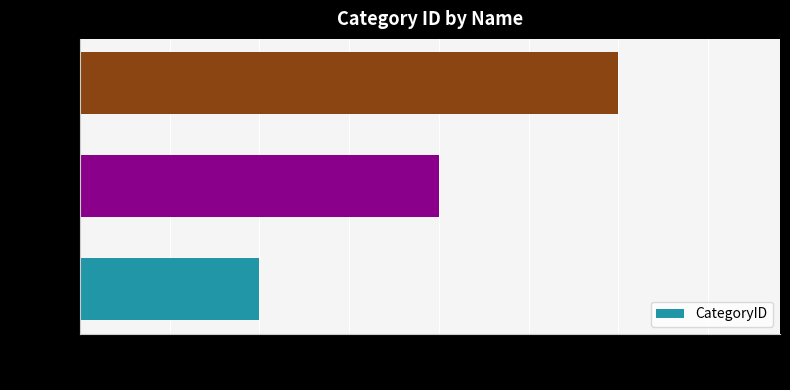

Which has a higher value, Speciale or Classica?

Speciale